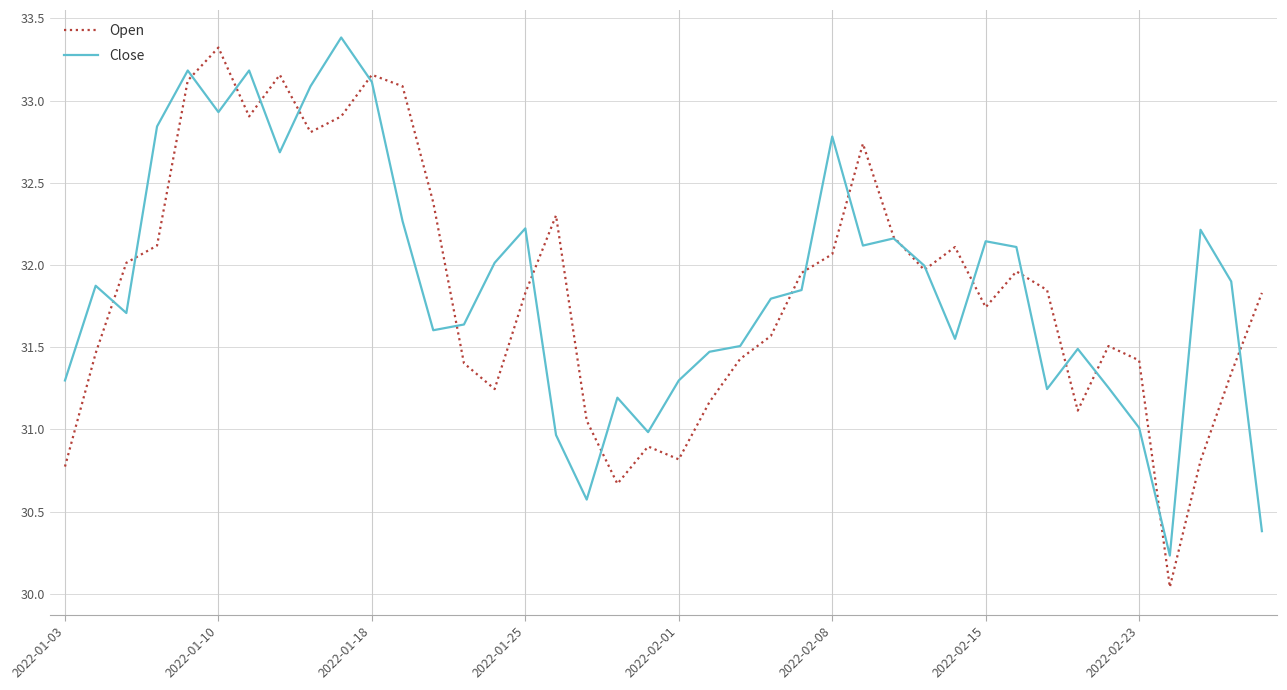

What is the maximum value shown in the chart?

33.4